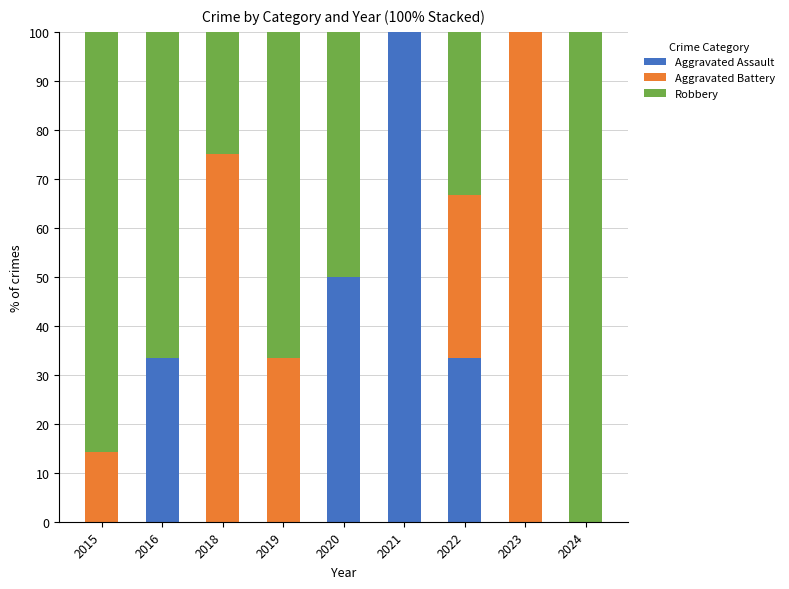

The Aggravated Assault series shows 33.3 at 2022. True or false?

True